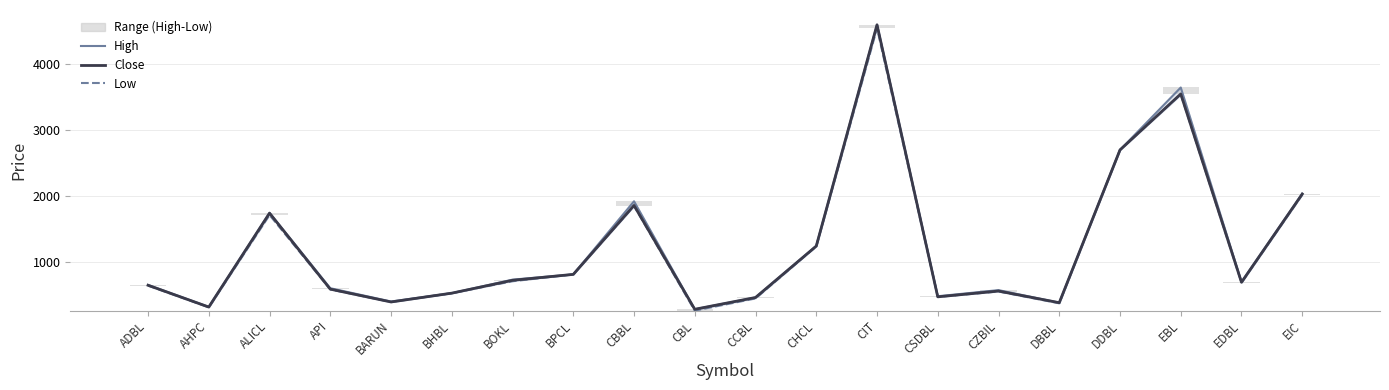

What is the average value of the Range (High-Low) series?

21